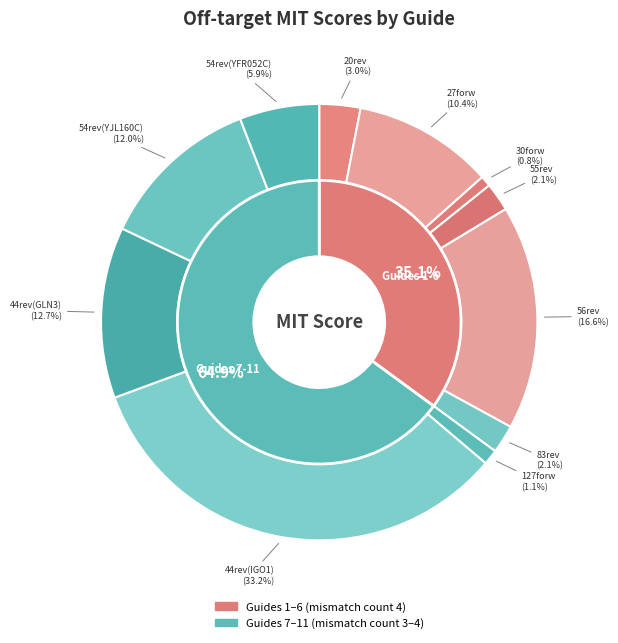

Does 83rev account for over 50% of the chart?

No